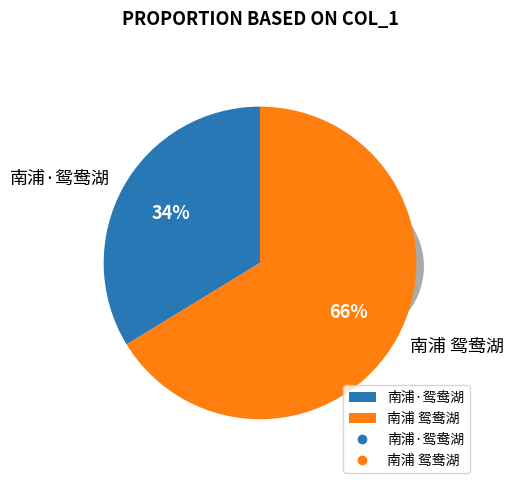

Rank the categories by value from highest to lowest.

南浦 鸳鸯湖, 南浦·鸳鸯湖